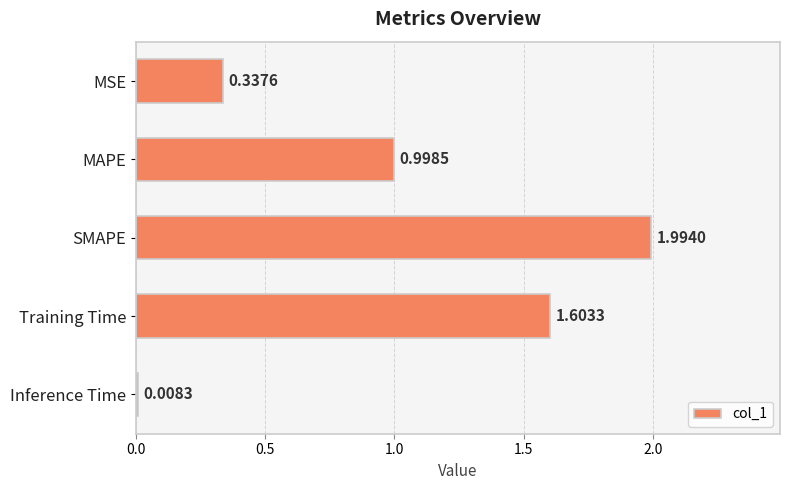

At which label is the value closest to 1?

MAPE